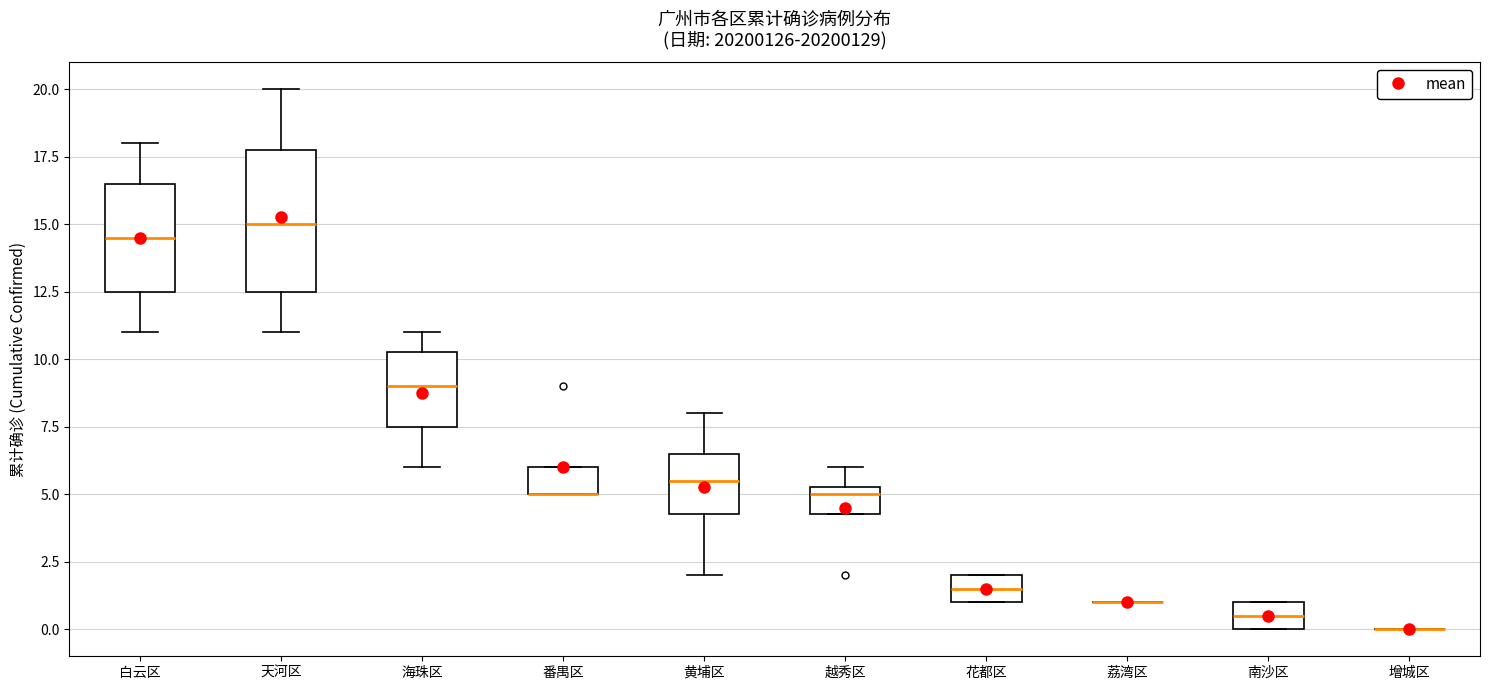

Which box is the tallest, from its lower edge to its upper edge?

天河区